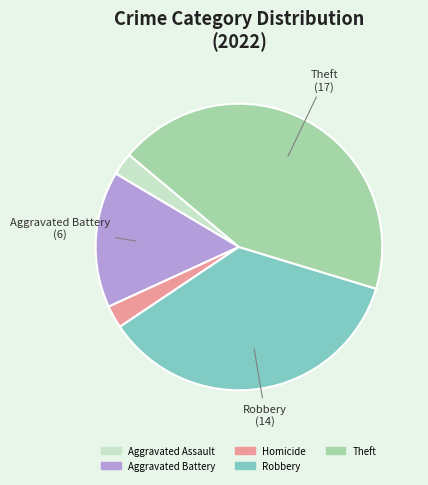

Is there any slice that represents more than half of the pie?

No